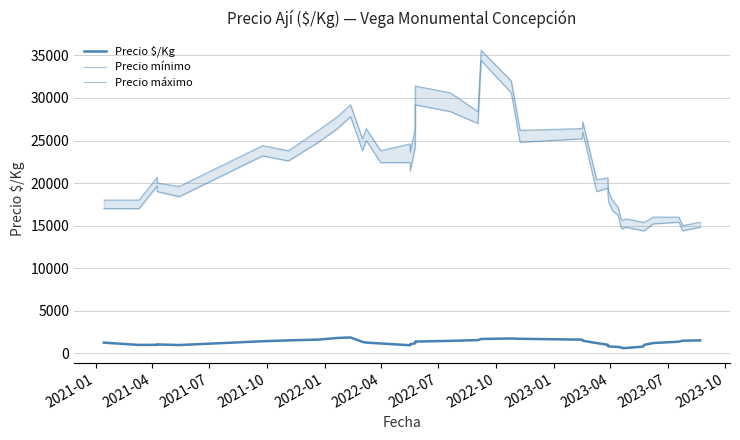

Is this an area chart (filled region under the line)?

No